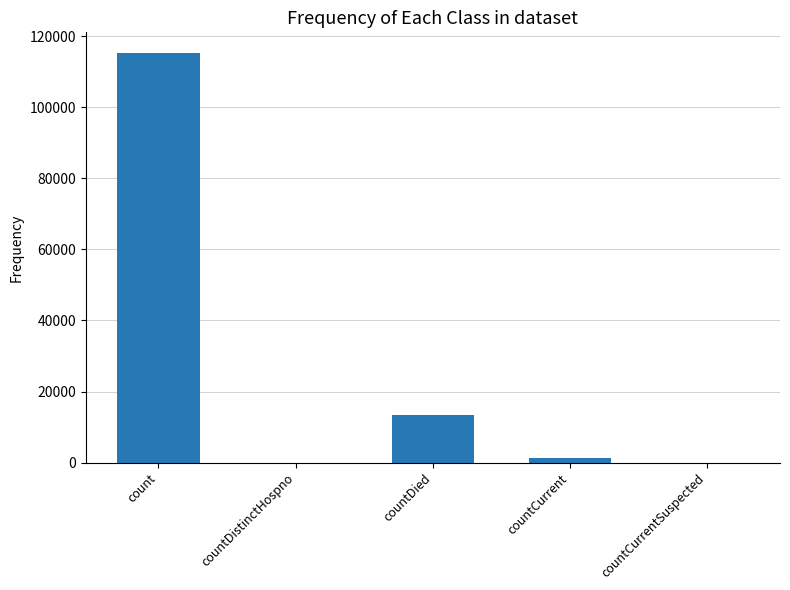

Which has a higher value, countDied or count?

count